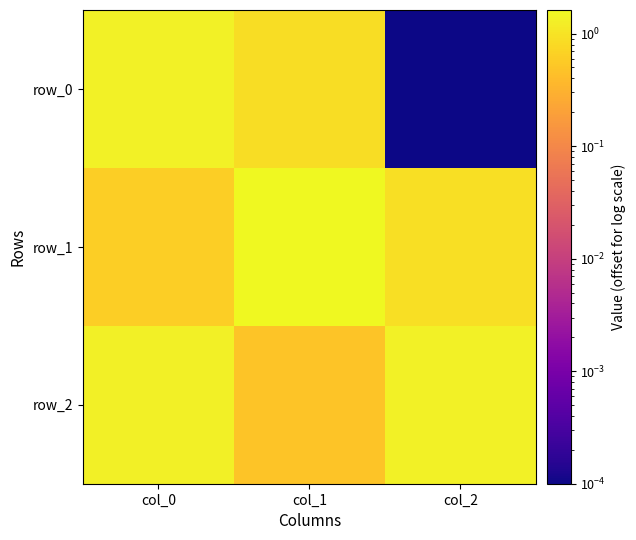

What is the difference between the second highest and minimum values in the row_2 series?

0.8